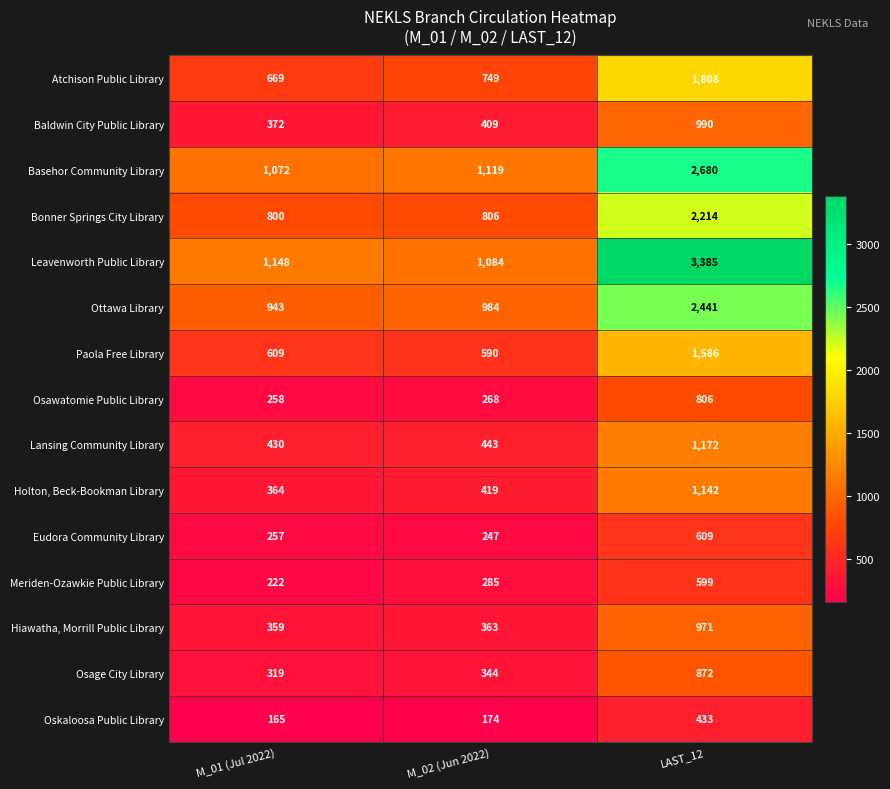

List the series in order of their peak value, highest first.

Leavenworth Public Library, Basehor Community Library, Ottawa Library, Bonner Springs City Library, Atchison Public Library, Paola Free Library, Lansing Community Library, Holton, Beck-Bookman Library, Baldwin City Public Library, Hiawatha, Morrill Public Library, Osage City Library, Osawatomie Public Library, Eudora Community Library, Meriden-Ozawkie Public Library, Oskaloosa Public Library